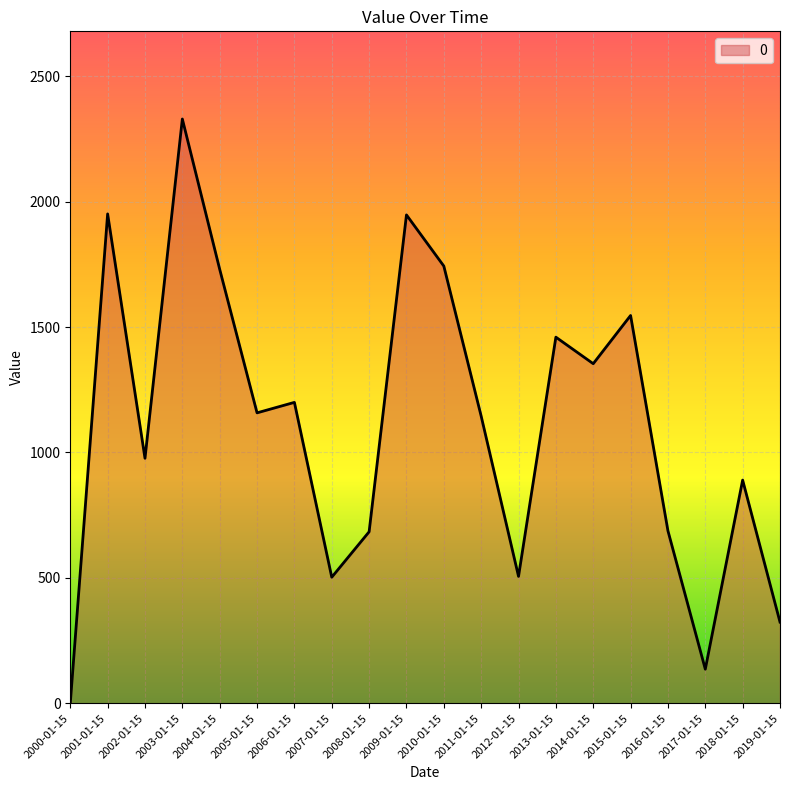

Which has a higher value, 2018-01-15 or 2002-01-15?

2002-01-15